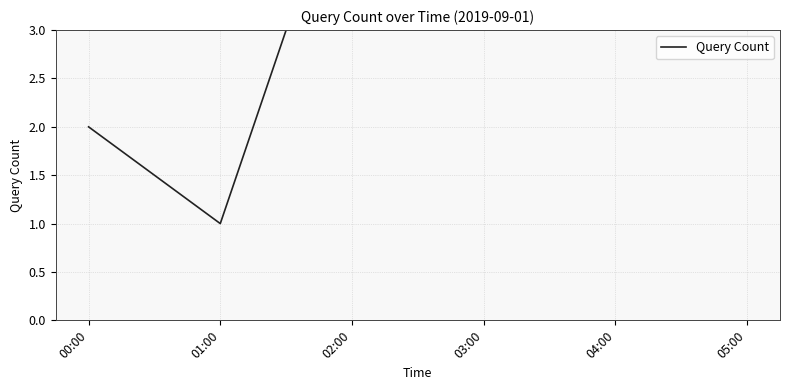

Reading right to left, list all the values displayed in this chart.

10	12	13	5	1	2